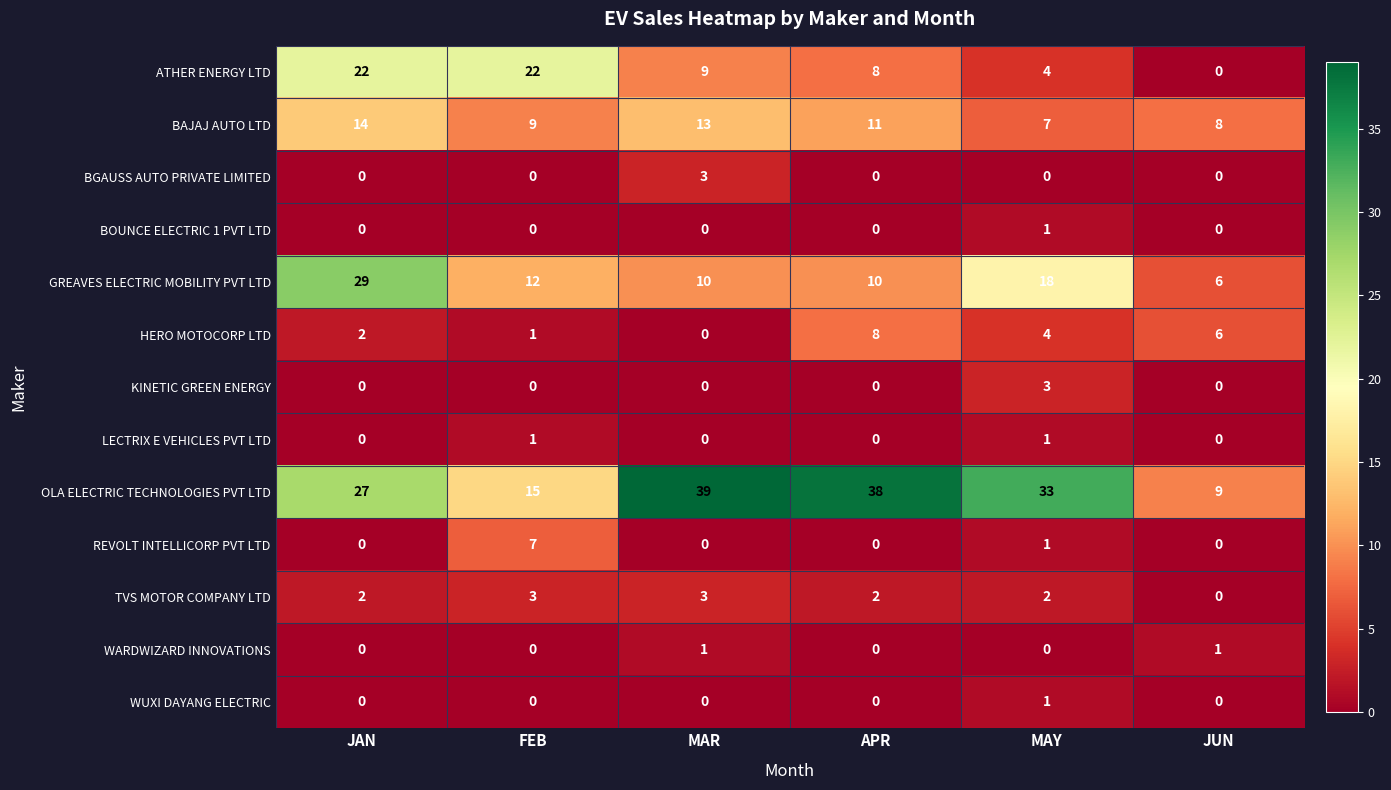

What is the difference between the maximum and second lowest values in the REVOLT INTELLICORP PVT LTD series?

7